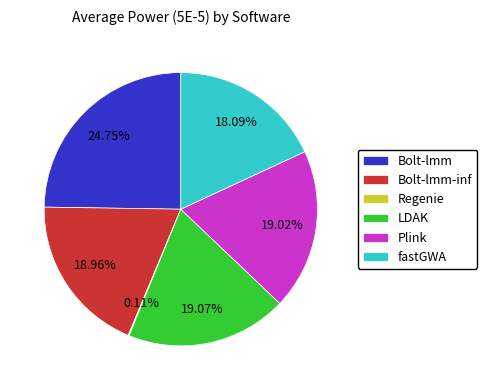

Which has a higher value, Bolt-lmm-inf or Bolt-lmm?

Bolt-lmm